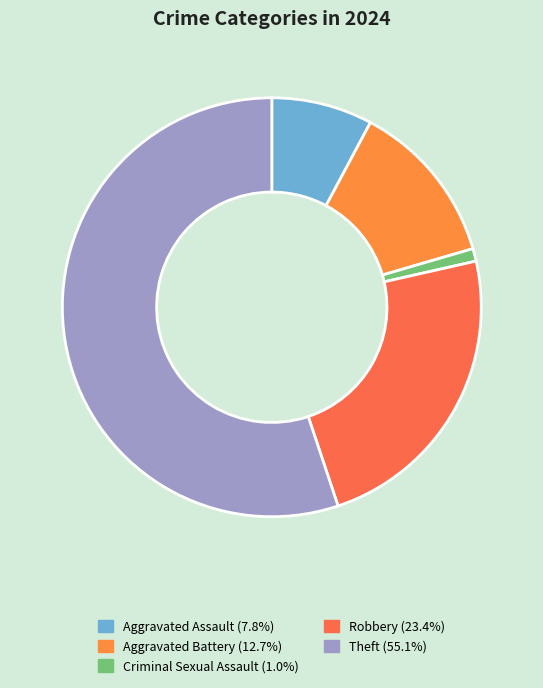

To the nearest percent, what is the average slice percentage?

20%